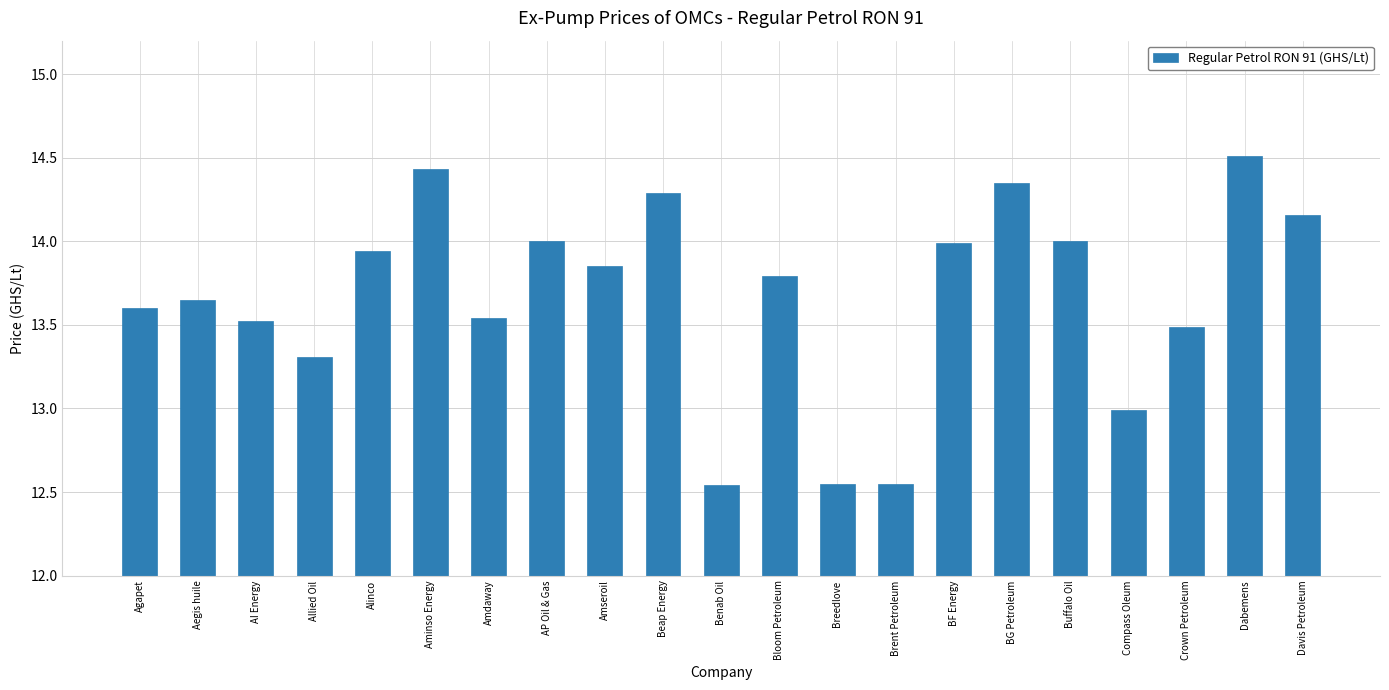

Is it true that the value at Breedlove is 5.9?

False